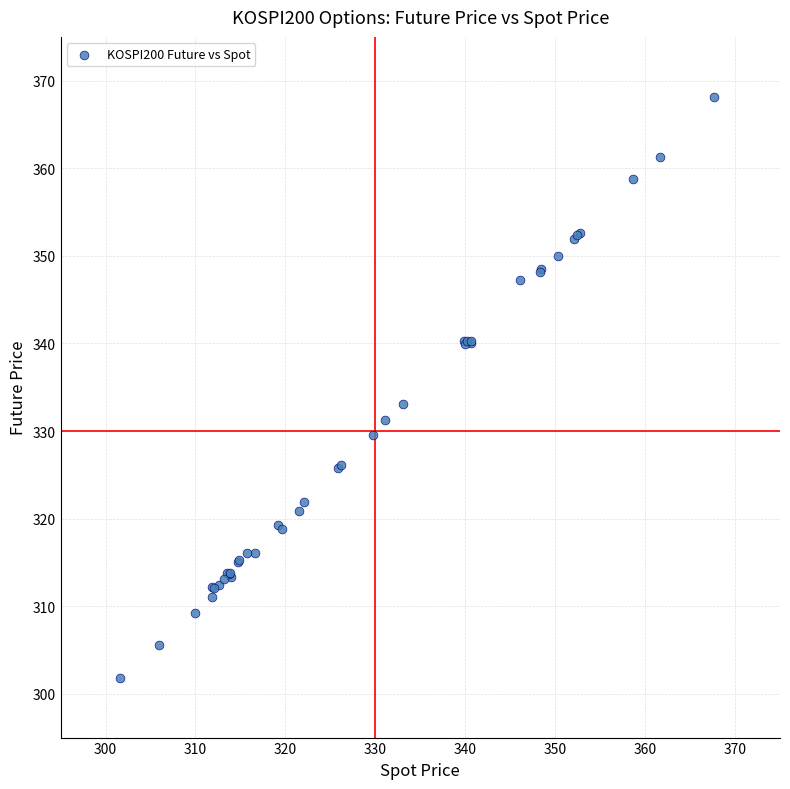

What Y value in the scatter plot is closest to 334?

333.1